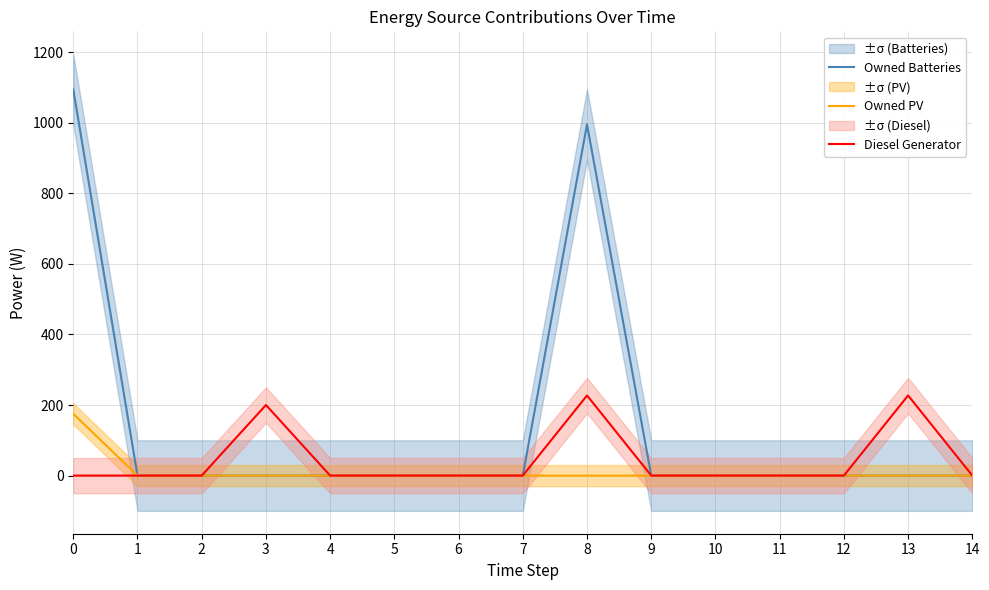

Is it true that Diesel Generator equals 227.0 at 13?

True